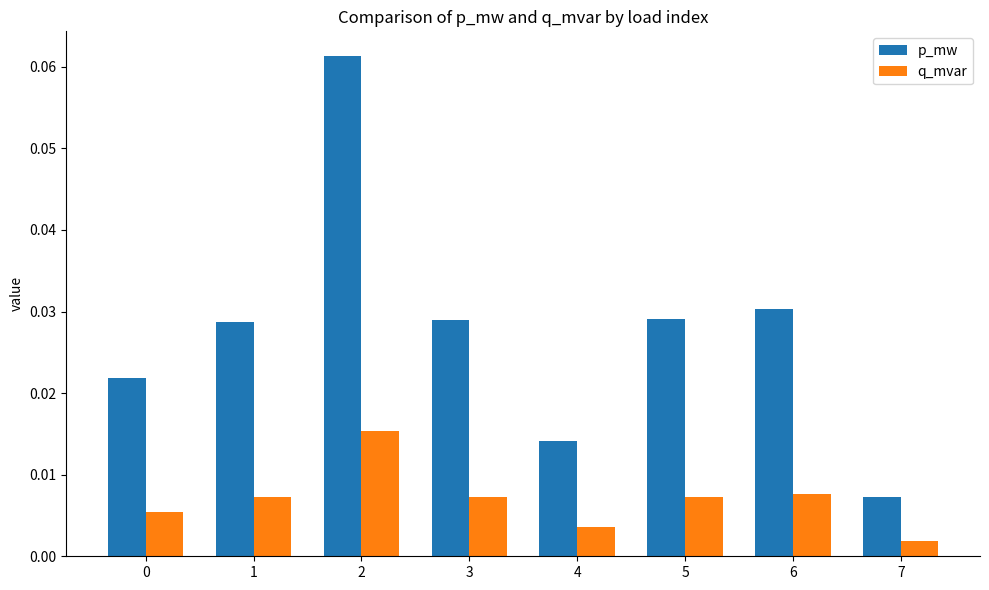

List the series in order of their overall mean, highest first.

p_mw, q_mvar